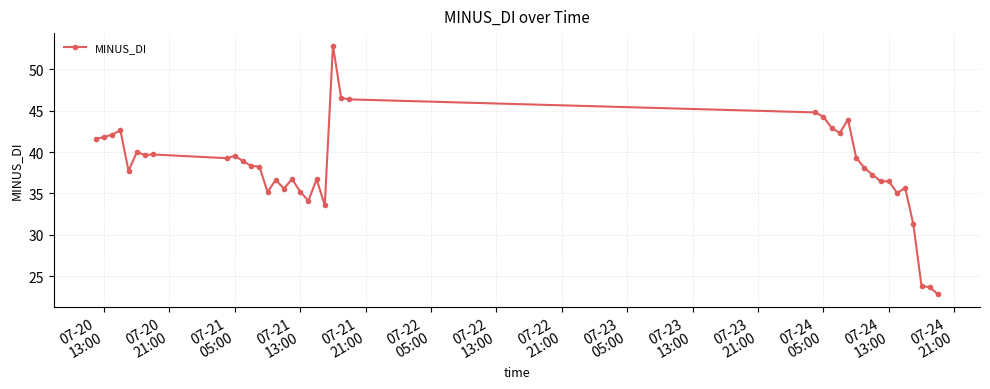

What is the maximum value shown in the chart?

52.9